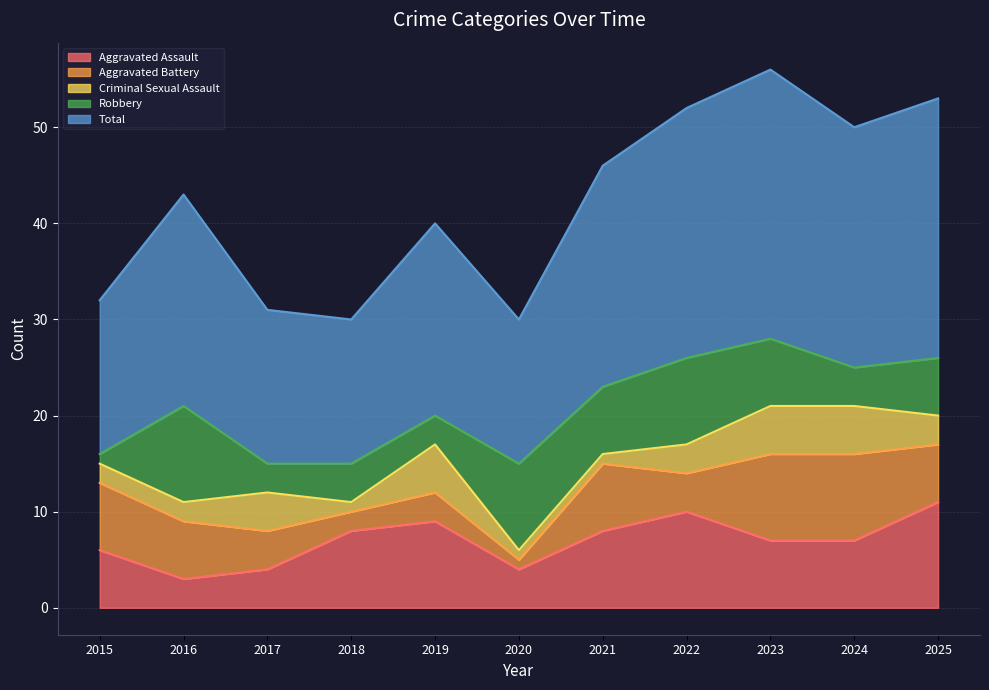

At which label does Criminal Sexual Assault reach its minimum?

2018